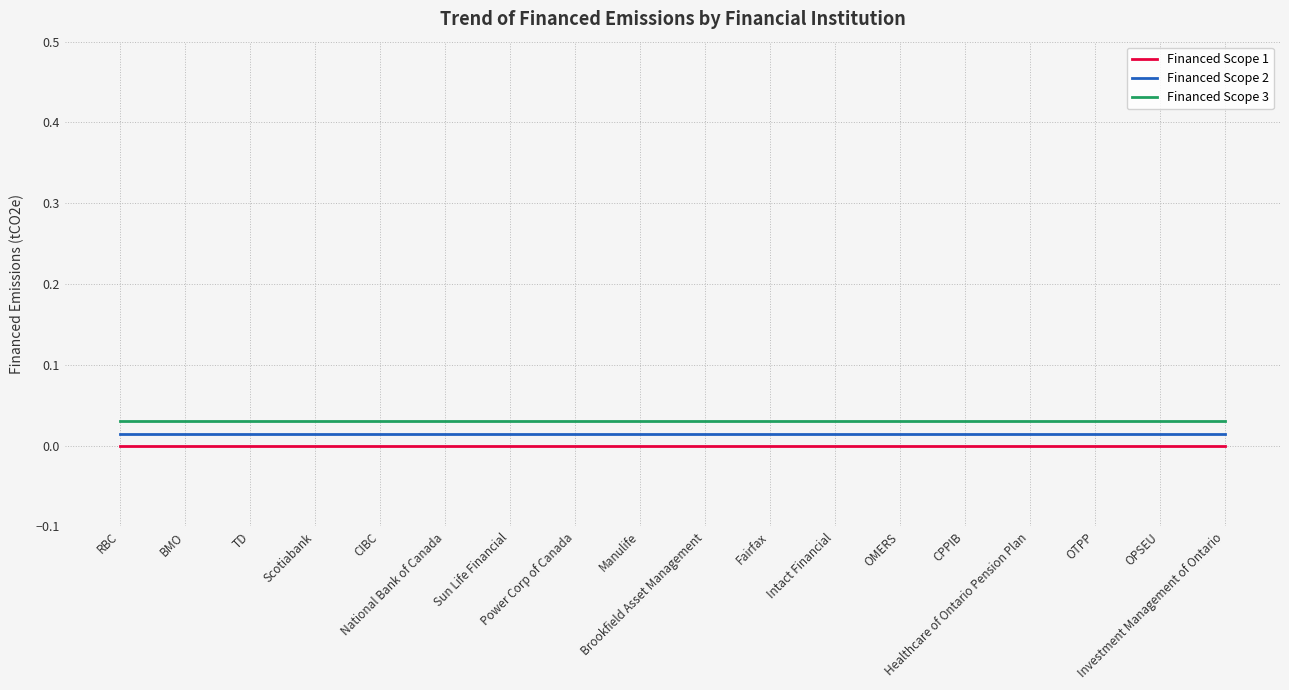

Is the value of Financed Scope 1 at CPPIB greater than the value of Financed Scope 3 at Power Corp of Canada?

No